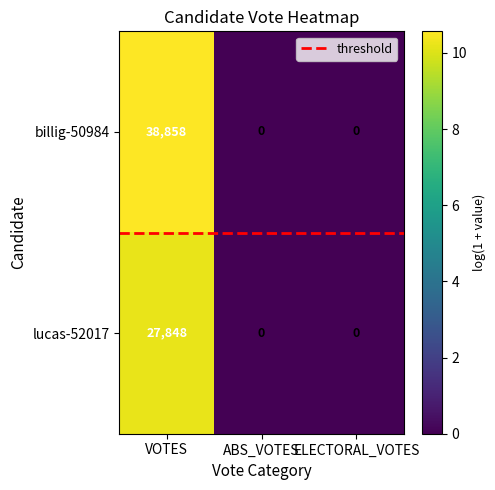

How many billig-50984 values are between 0 and 38858?

3